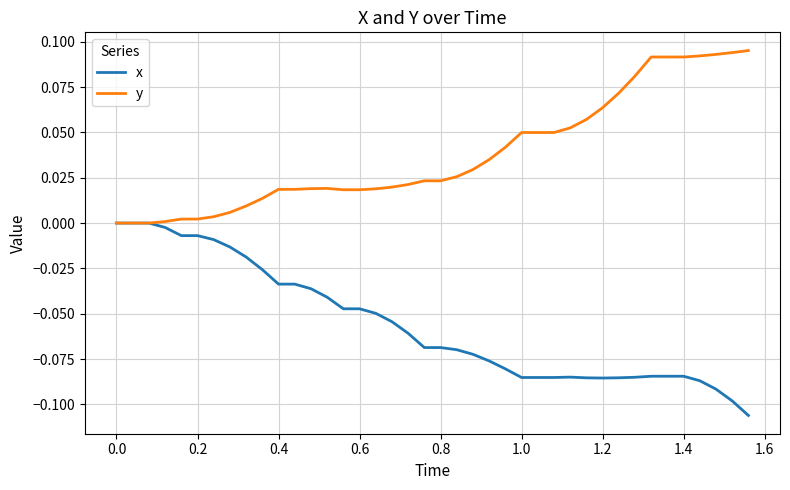

Which series has the largest total across all categories?

y